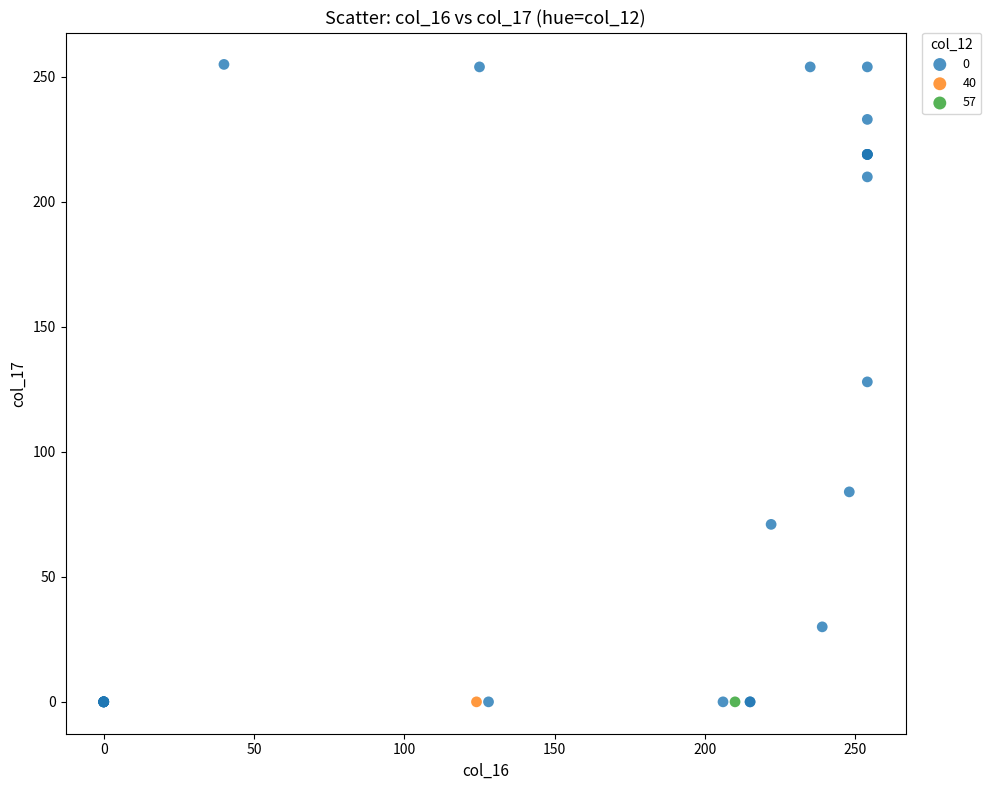

What are all the series names shown in the legend?

0, 40, 57